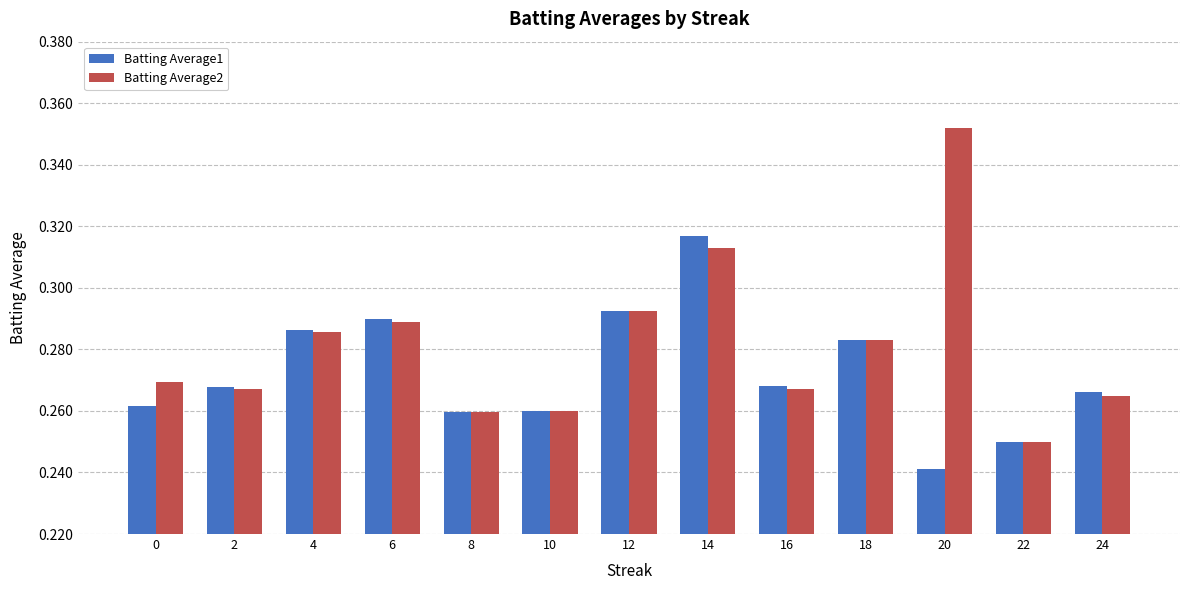

The Batting Average2 series shows 0.2 at 20. True or false?

False